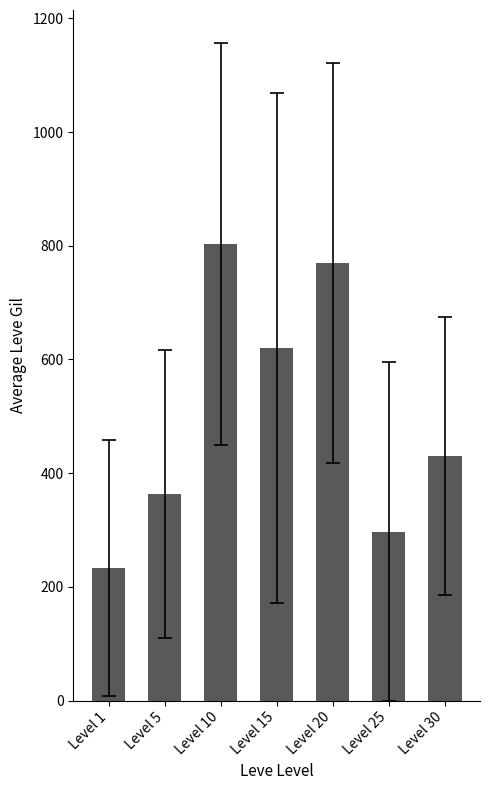

The chart shows a value of 803.3 at Level 10. True or false?

True